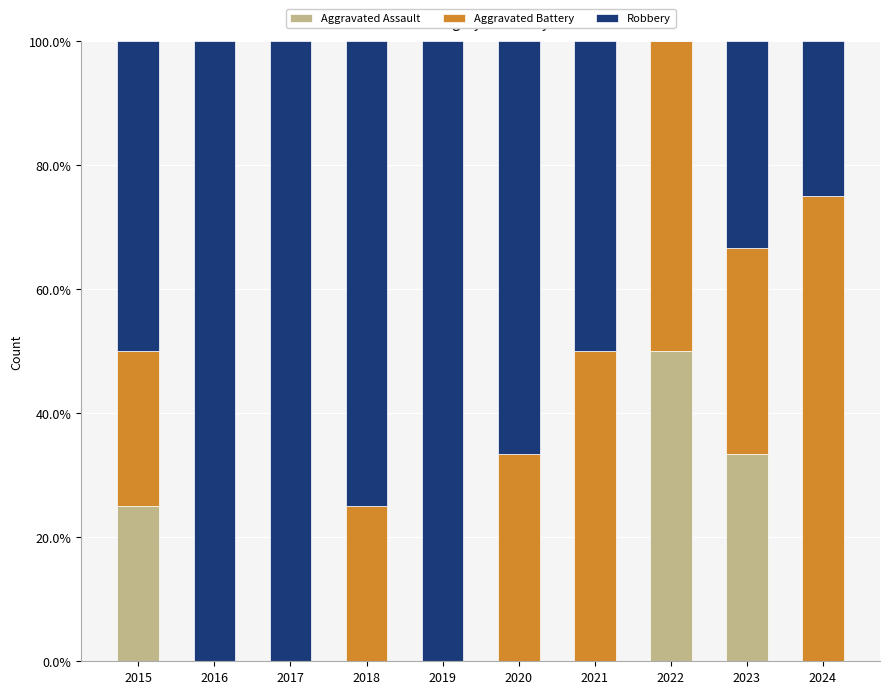

Is it true that Aggravated Assault equals -16.3 at 2018?

False